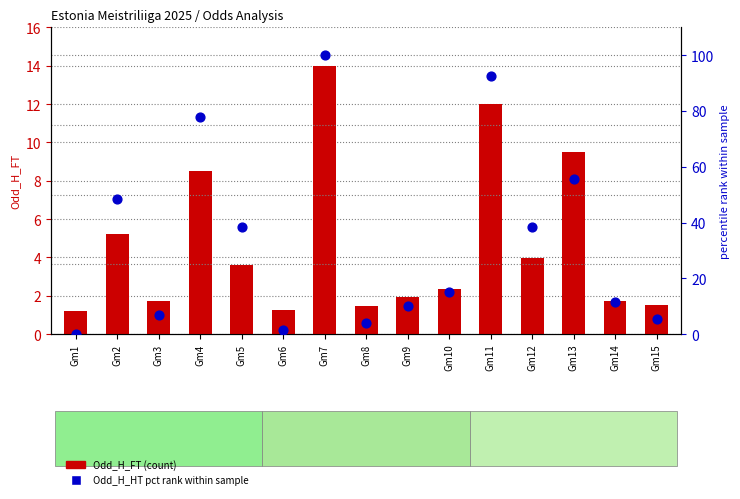

Which series reaches the maximum Y coordinate?

Odd_H_HT pct rank